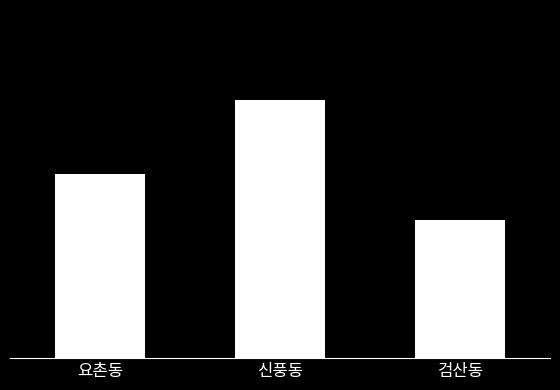

What is the label of the 1st bar from the left?

요촌동